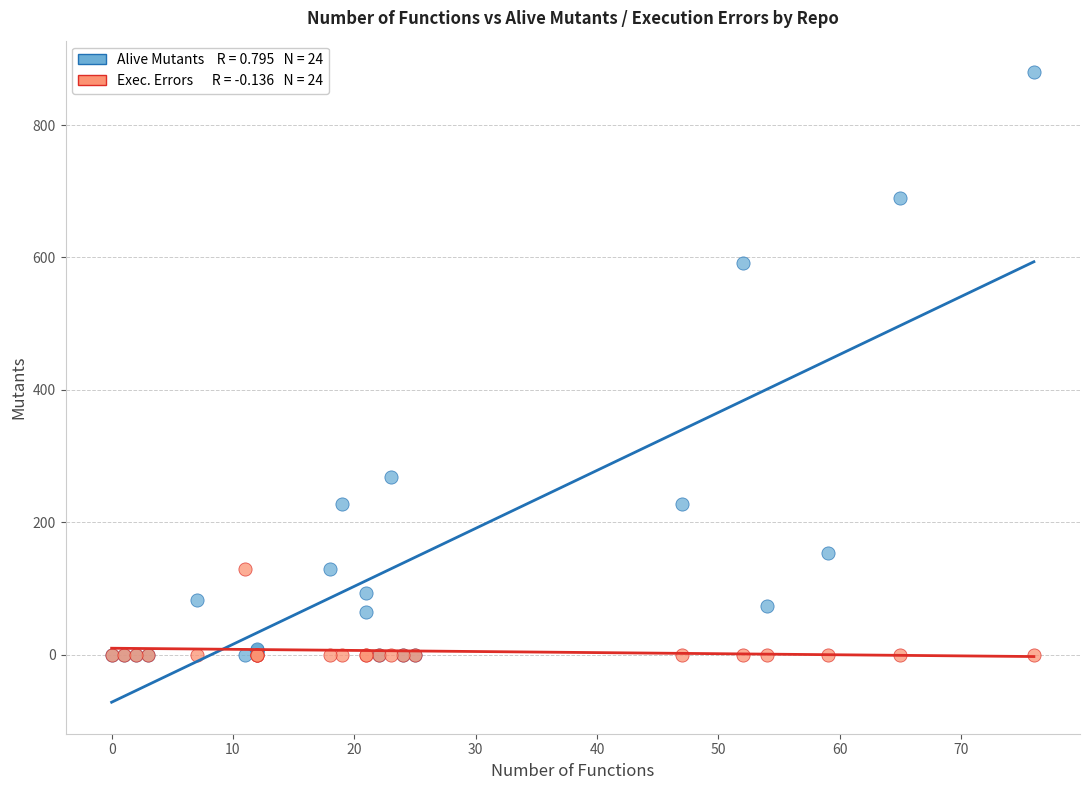

Across all series, what Y value is closest to 440?

592